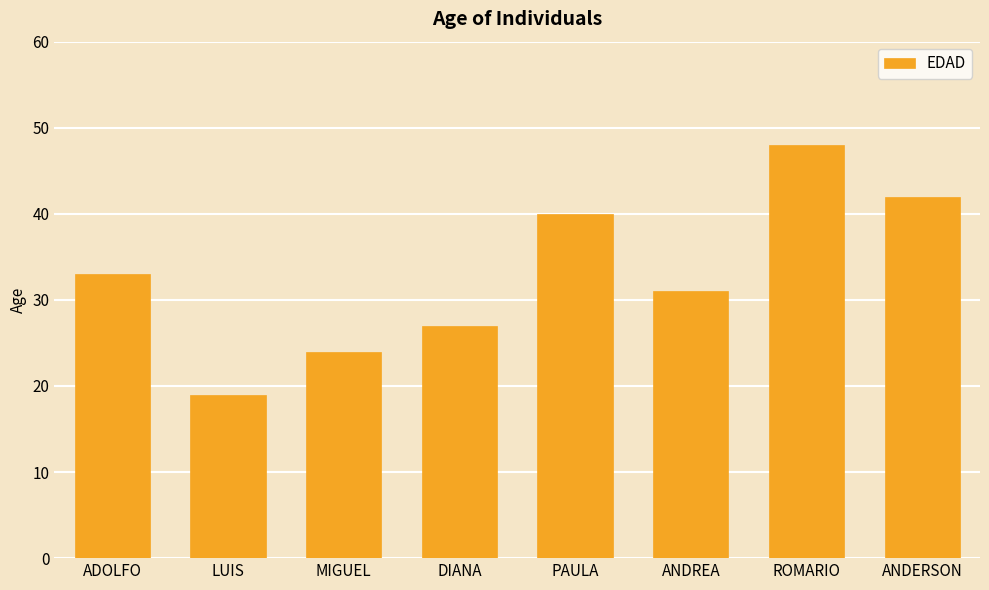

Count the number of data series in this chart.

1